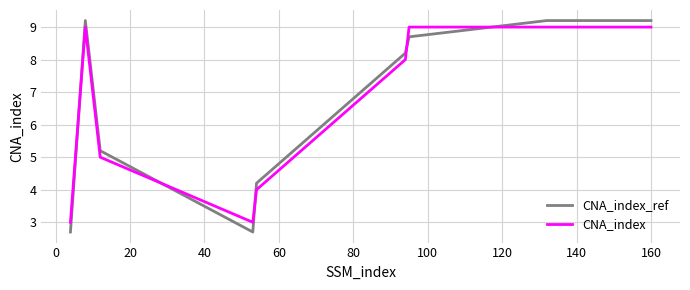

Which series has the widest spread of values?

CNA_index_ref